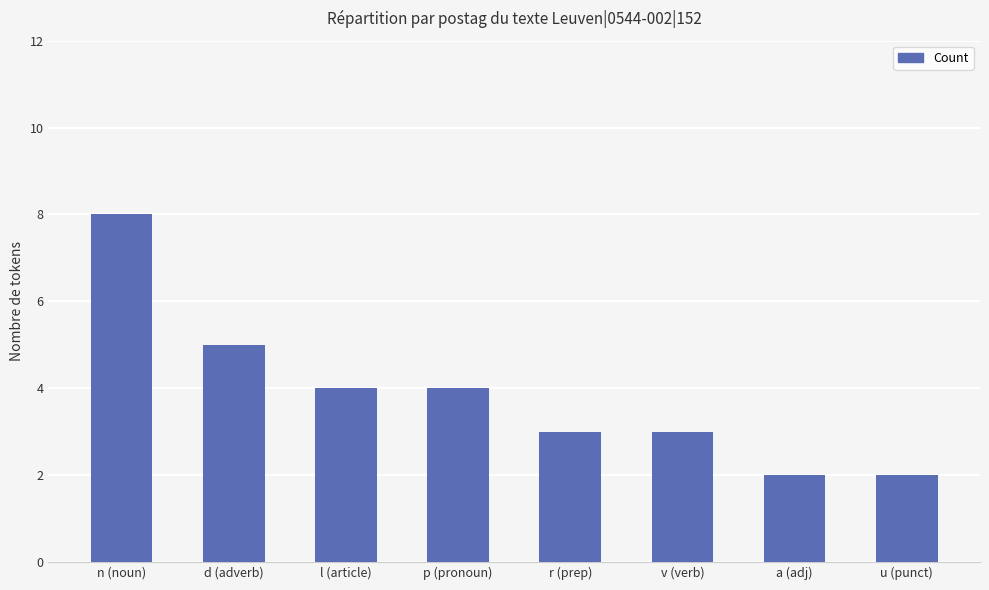

Where does the data first go above 4?

n (noun)